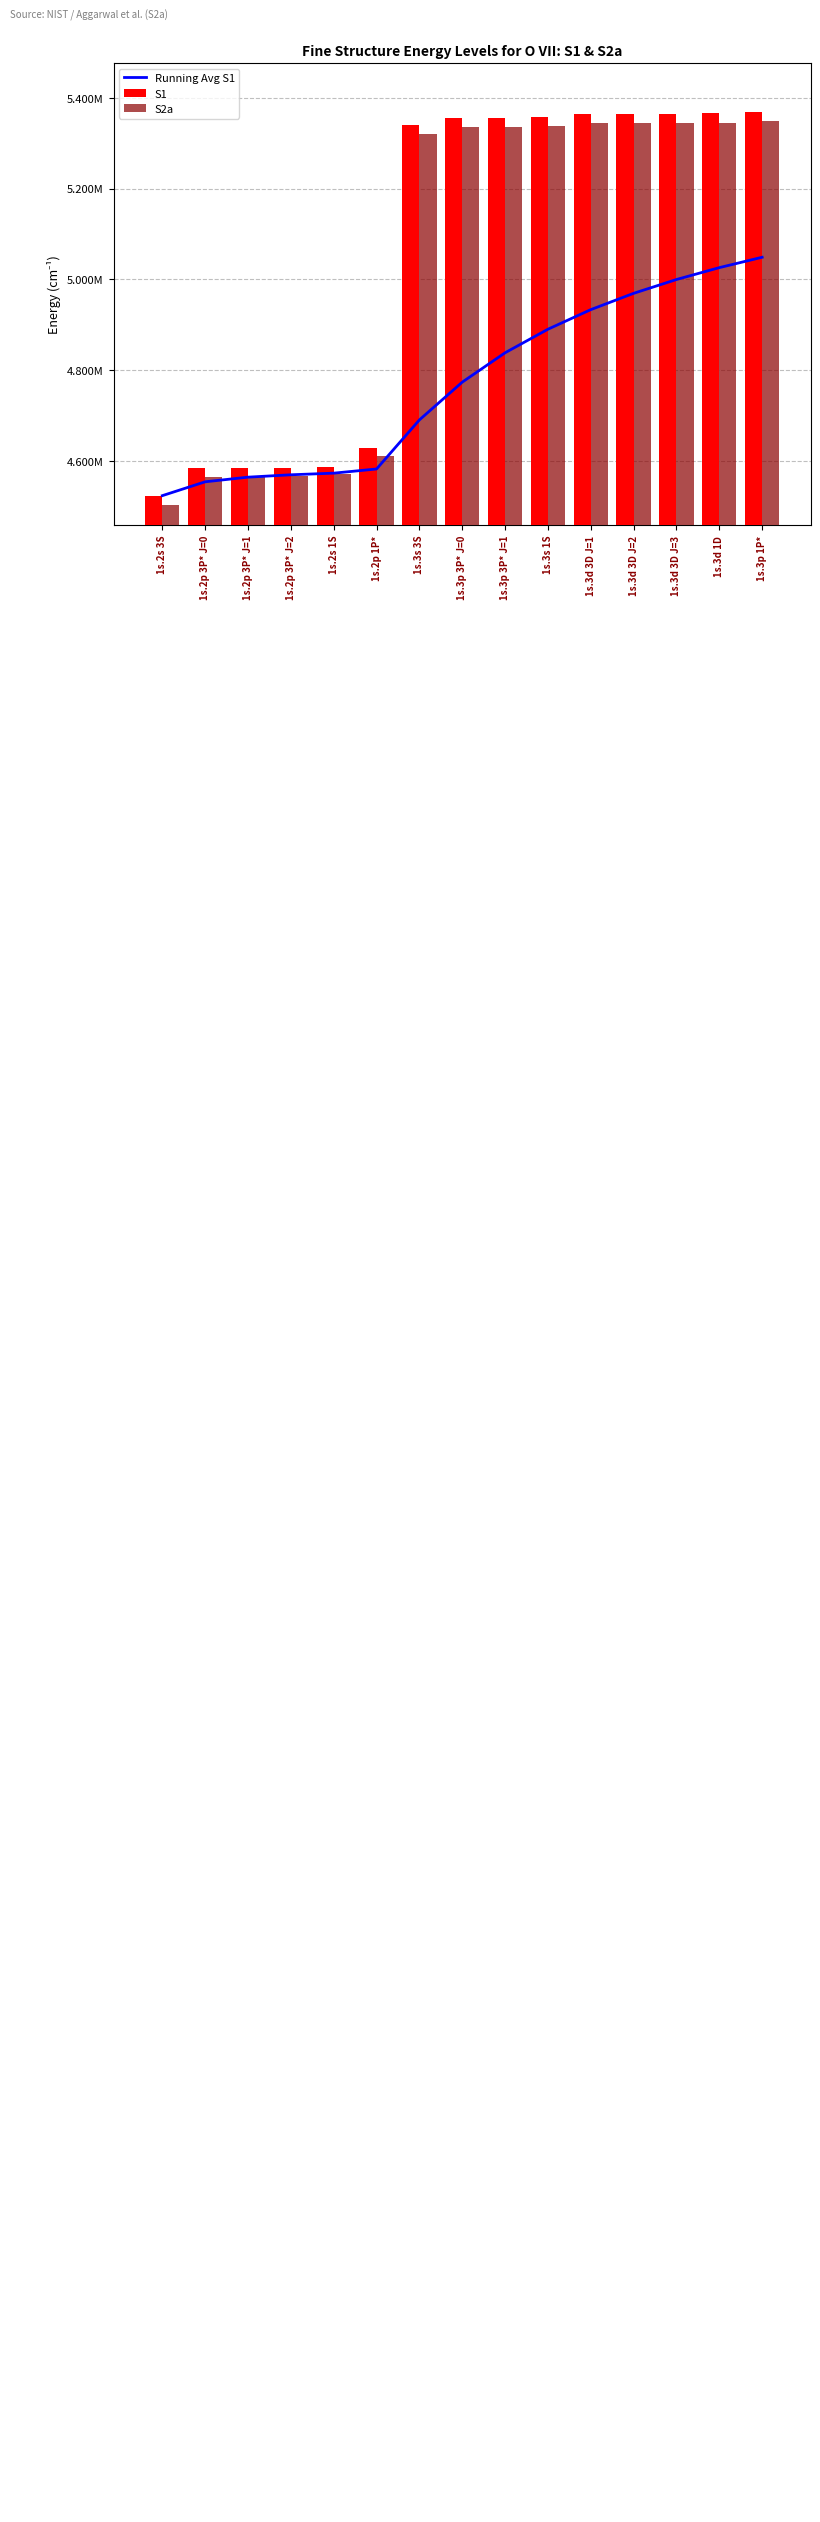

Which series has the largest total across all categories?

S1